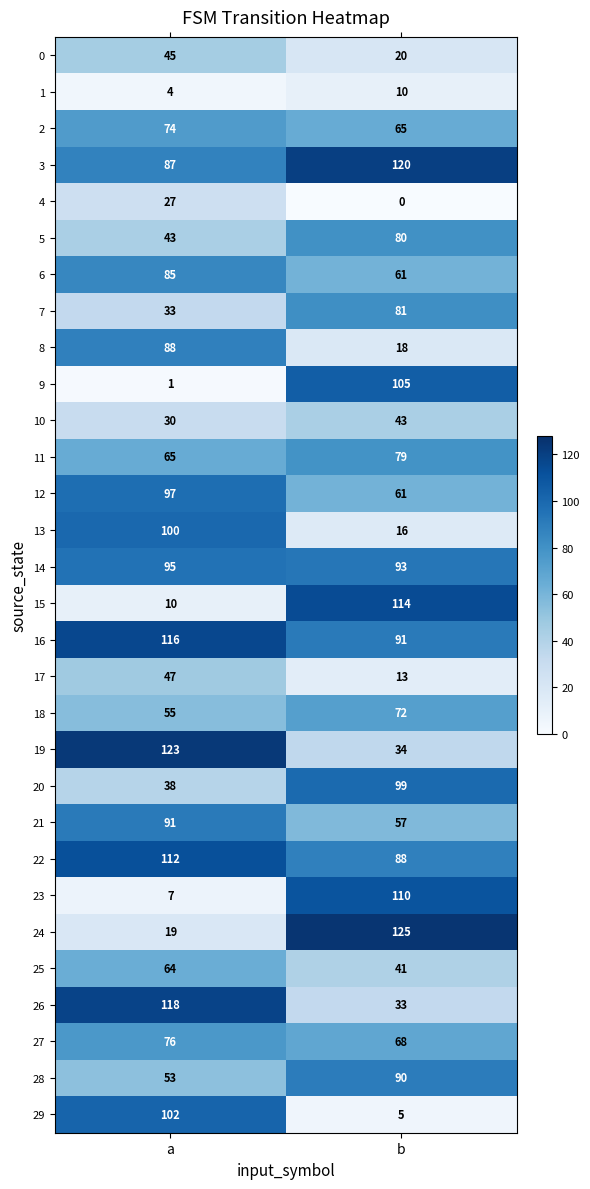

What is the spread (max minus min) of values at a?

122